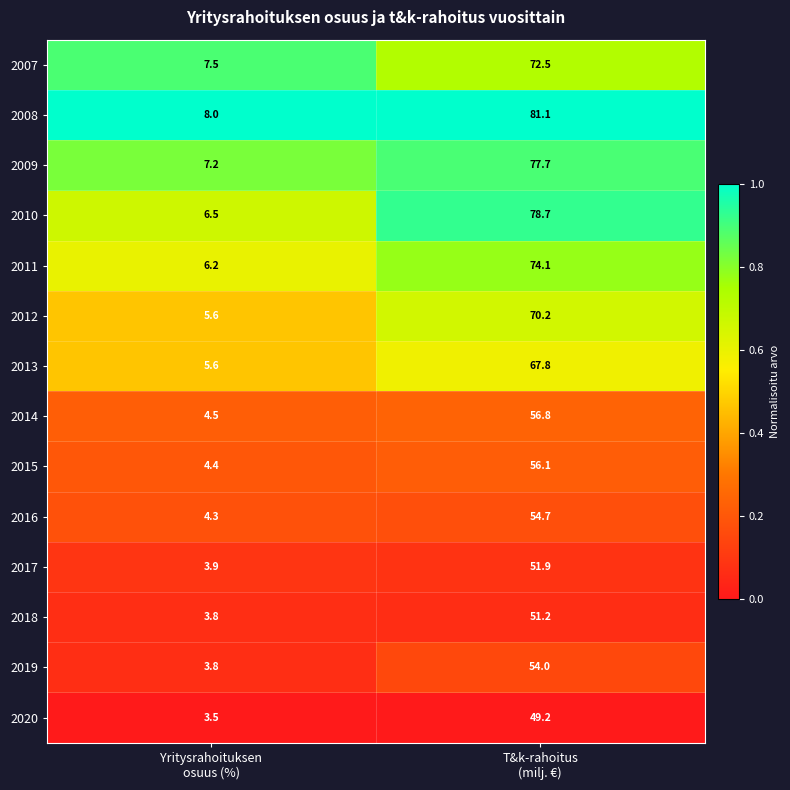

List the series in order of their peak value, lowest first.

2020, 2018, 2017, 2019, 2016, 2015, 2014, 2013, 2012, 2007, 2011, 2009, 2010, 2008